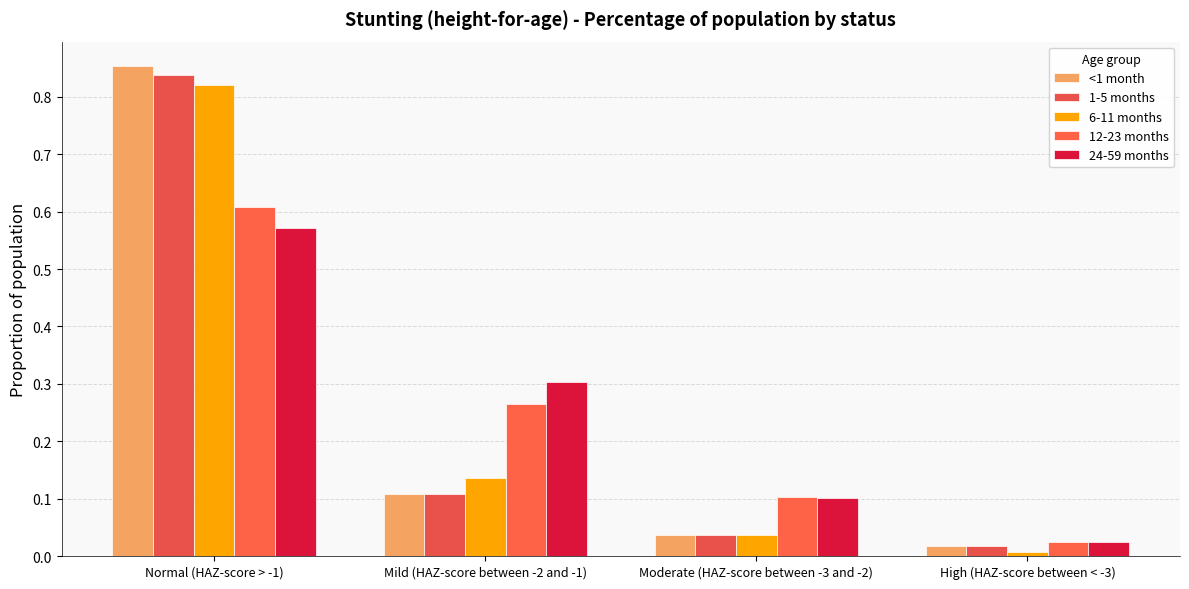

How many distinct data groups are displayed?

5